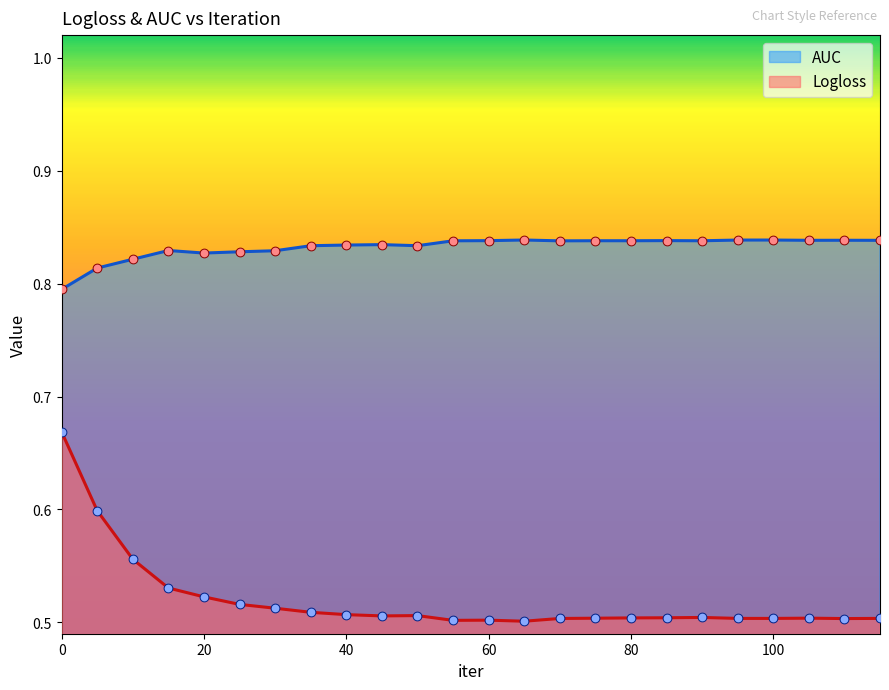

Which series has the largest total across all categories?

AUC